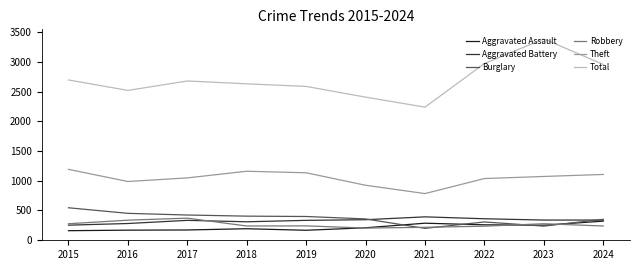

True or false: Theft and Burglary cross at least once.

False